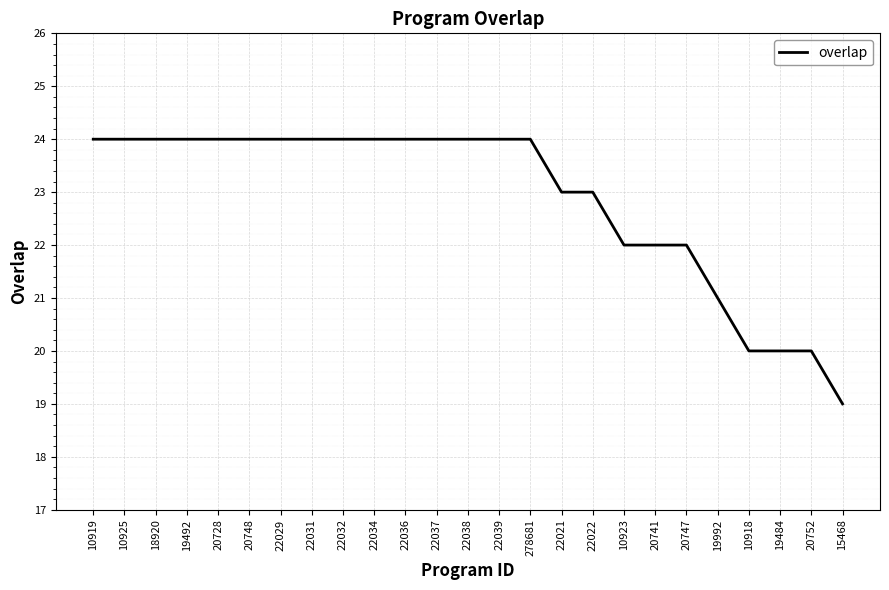

What is the difference between the maximum and minimum values?

5